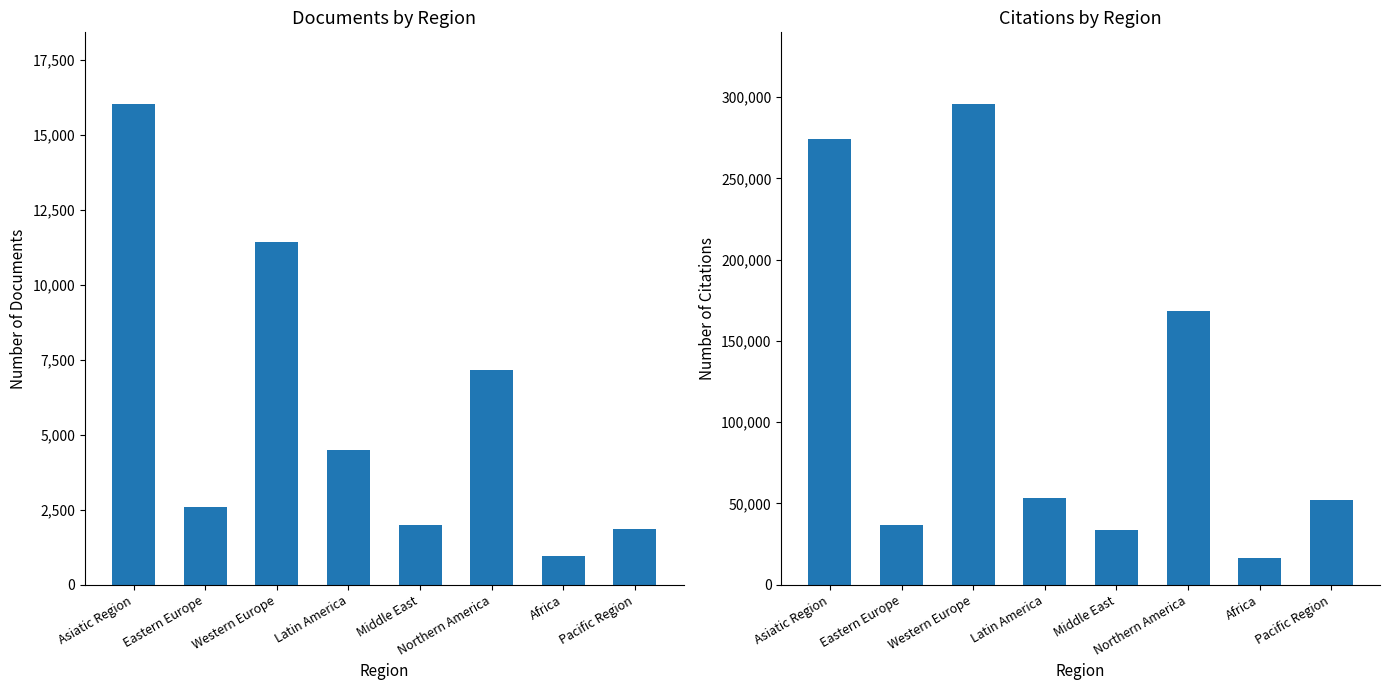

Reading right to left, list all the values displayed in this chart.

Documents: Pacific Region=1849	Africa=955	Northern America=7173	Middle East=1979	Latin America=4511	Western Europe=11442	Eastern Europe=2596	Asiatic Region=16026
Citations: Pacific Region=52270	Africa=16690	Northern America=168438	Middle East=33580	Latin America=53095	Western Europe=295586	Eastern Europe=36482	Asiatic Region=274403